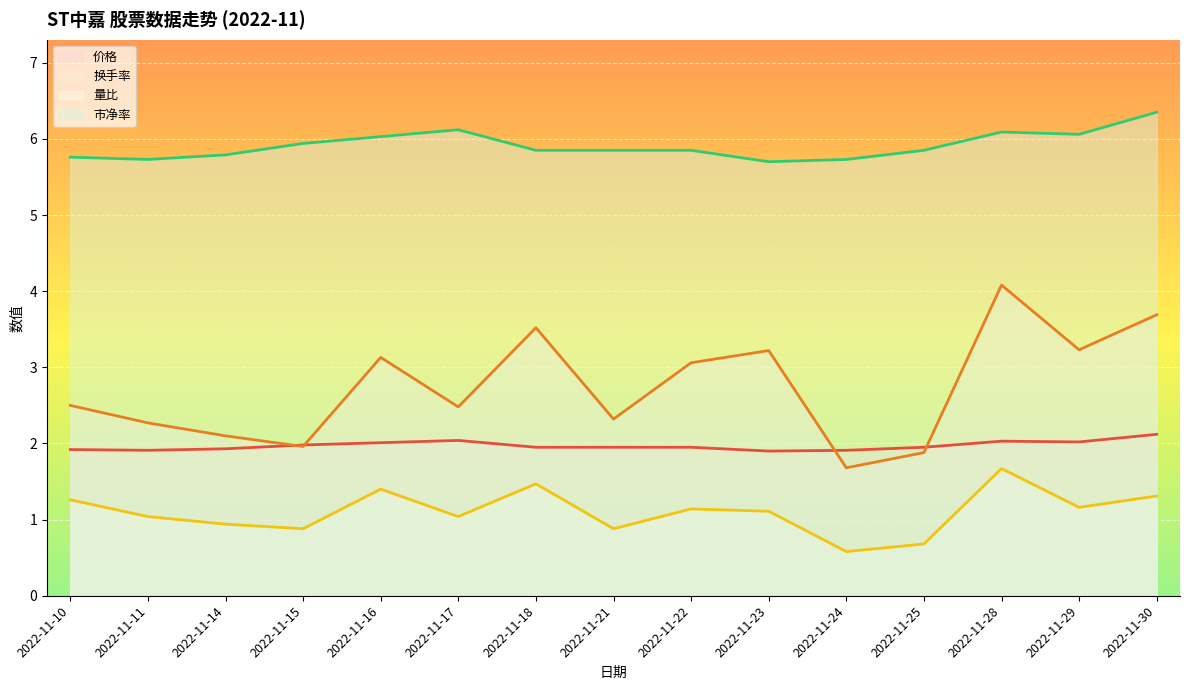

List the series in order of their overall mean, lowest first.

量比, 价格, 换手率, 市净率